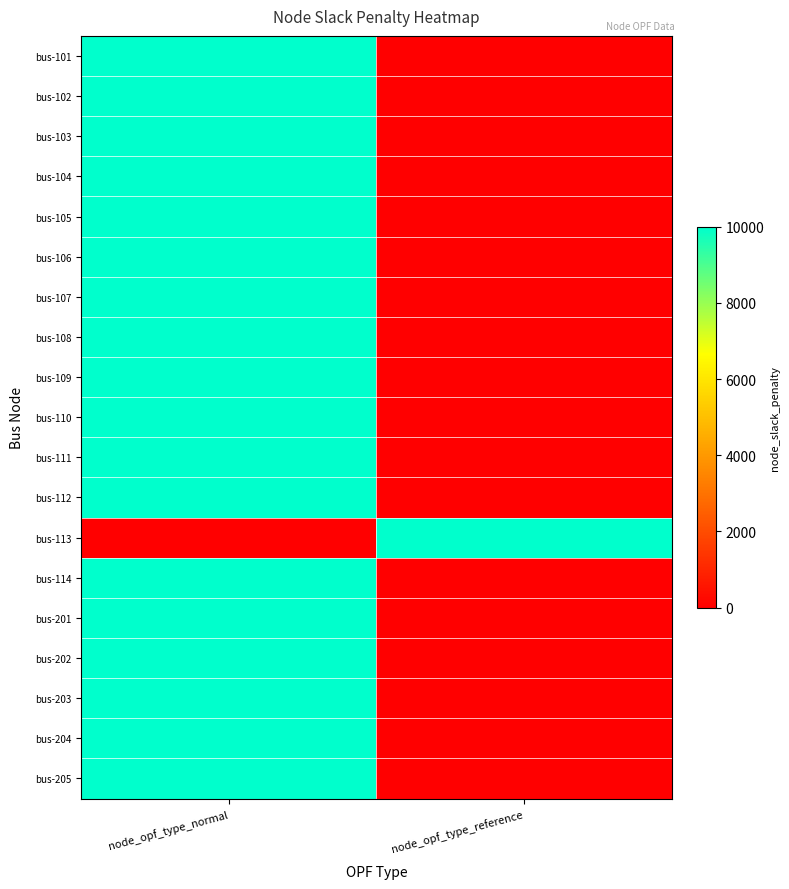

Between node_opf_type_reference and node_opf_type_normal, which is larger?

node_opf_type_normal